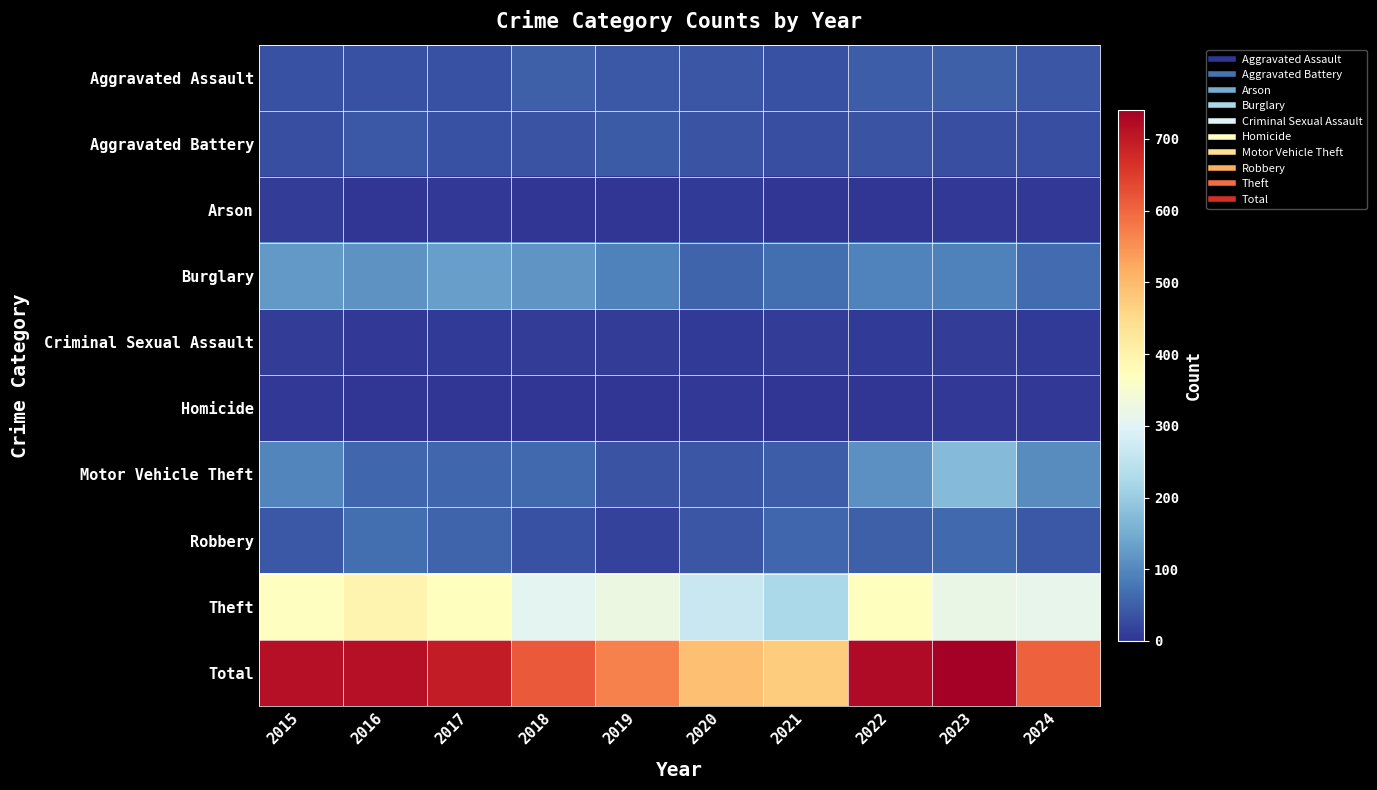

Reading left to right, extract all data points from this chart.

Aggravated Assault: 2015=32	2016=32	2017=32	2018=50	2019=43	2020=39	2021=32	2022=48	2023=50	2024=38
Aggravated Battery: 2015=31	2016=41	2017=32	2018=37	2019=44	2020=35	2021=31	2022=36	2023=30	2024=29
Arson: 2015=9	2016=1	2017=5	2018=2	2019=1	2020=6	2021=0	2022=2	2023=5	2024=3
Burglary: 2015=123	2016=113	2017=133	2018=117	2019=92	2020=55	2021=67	2022=95	2023=91	2024=66
Criminal Sexual Assault: 2015=9	2016=3	2017=7	2018=9	2019=11	2020=6	2021=10	2022=7	2023=9	2024=6
Homicide: 2015=3	2016=2	2017=2	2018=0	2019=0	2020=4	2021=2	2022=2	2023=3	2024=3
Motor Vehicle Theft: 2015=96	2016=59	2017=59	2018=63	2019=35	2020=40	2021=49	2022=110	2023=171	2024=107
Robbery: 2015=41	2016=69	2017=55	2018=33	2019=17	2020=40	2021=59	2022=50	2023=61	2024=41
Theft: 2015=369	2016=394	2017=372	2018=305	2019=325	2020=266	2021=224	2022=372	2023=321	2024=313
Total: 2015=713	2016=714	2017=697	2018=616	2019=568	2020=491	2021=474	2022=722	2023=741	2024=606